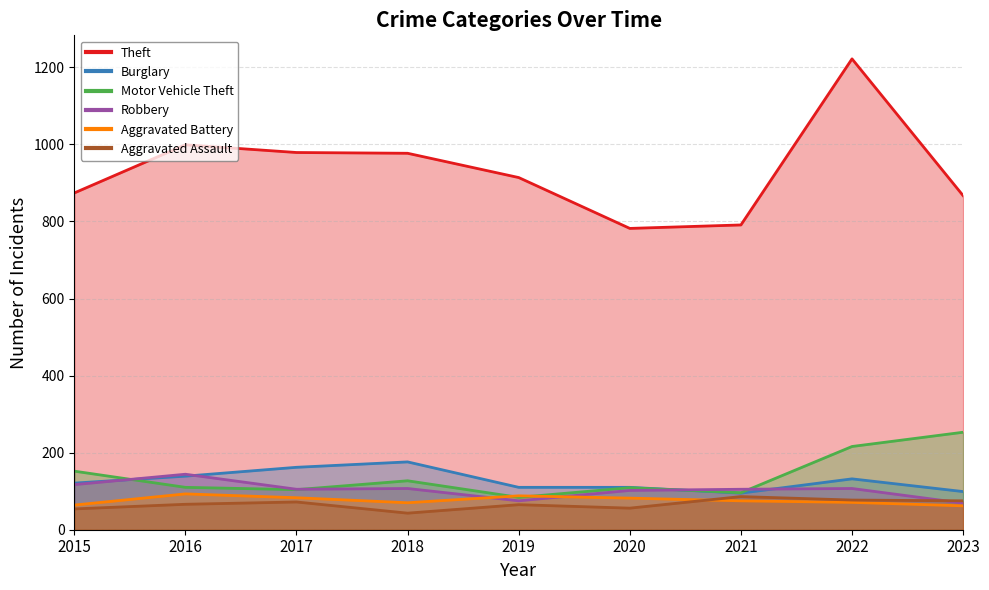

What is the greatest value displayed?

1222